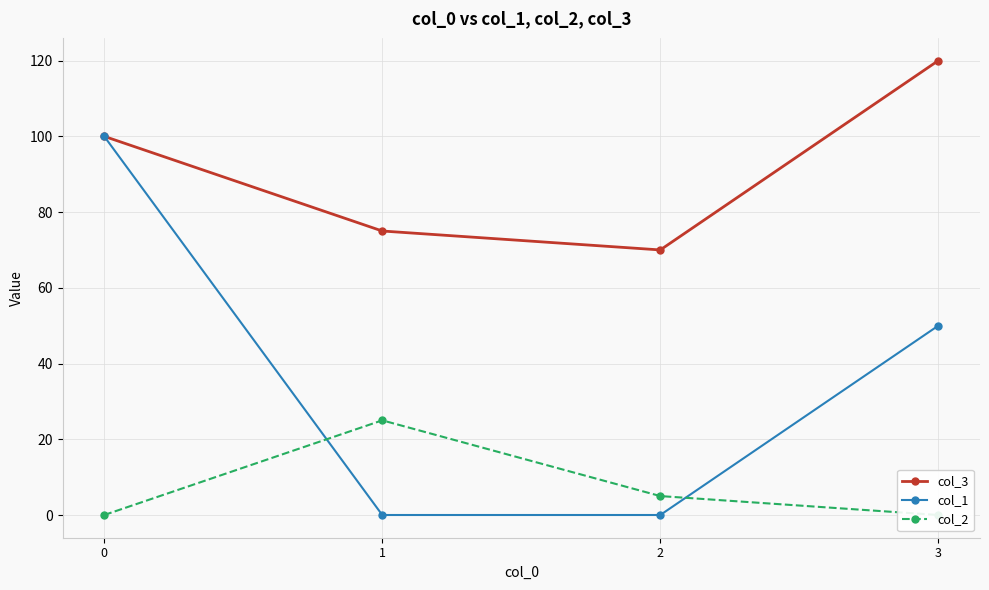

True or false: col_1 and col_3 cross at least once.

False